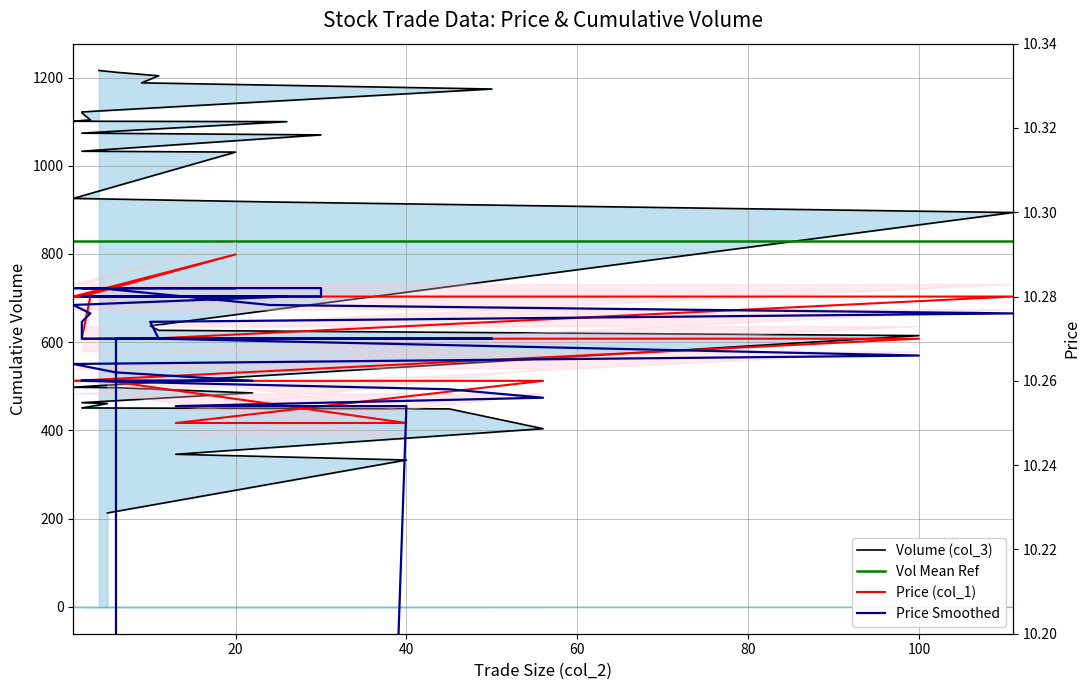

Which series has the largest range (max minus min)?

Volume (col_3)